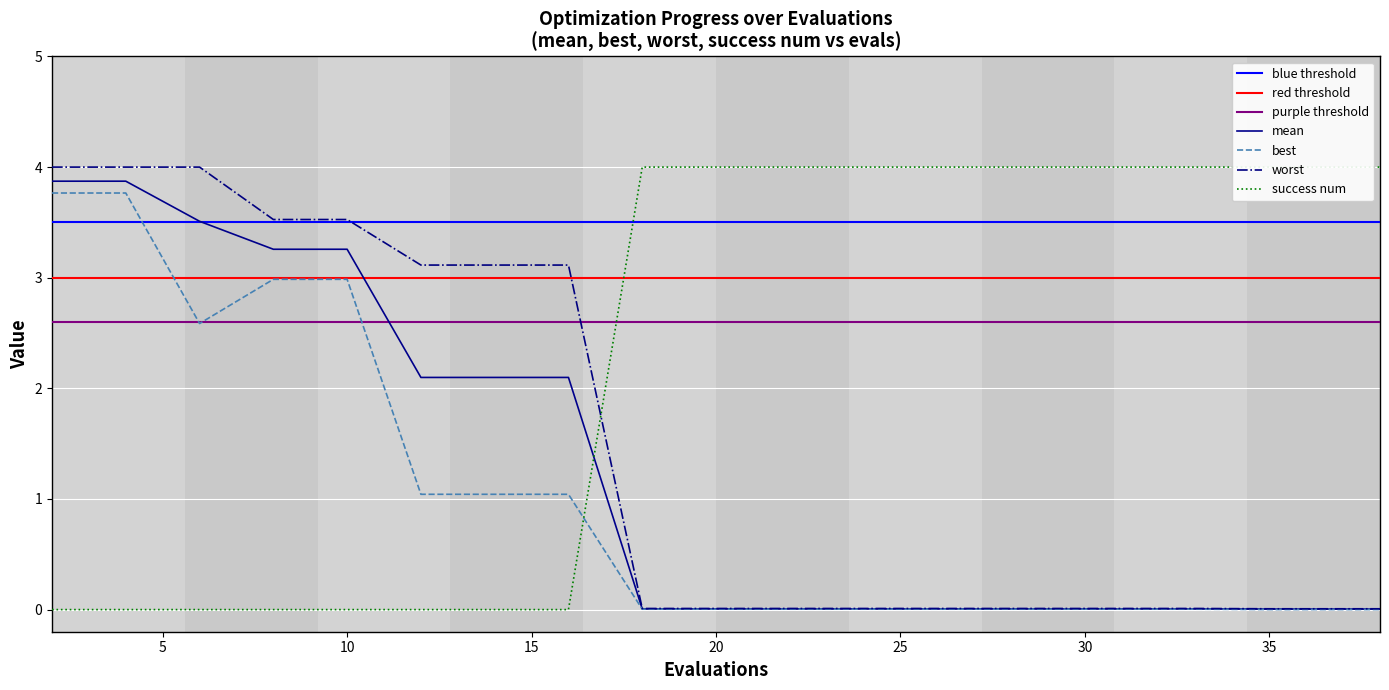

True or false: mean and worst cross at least once.

False